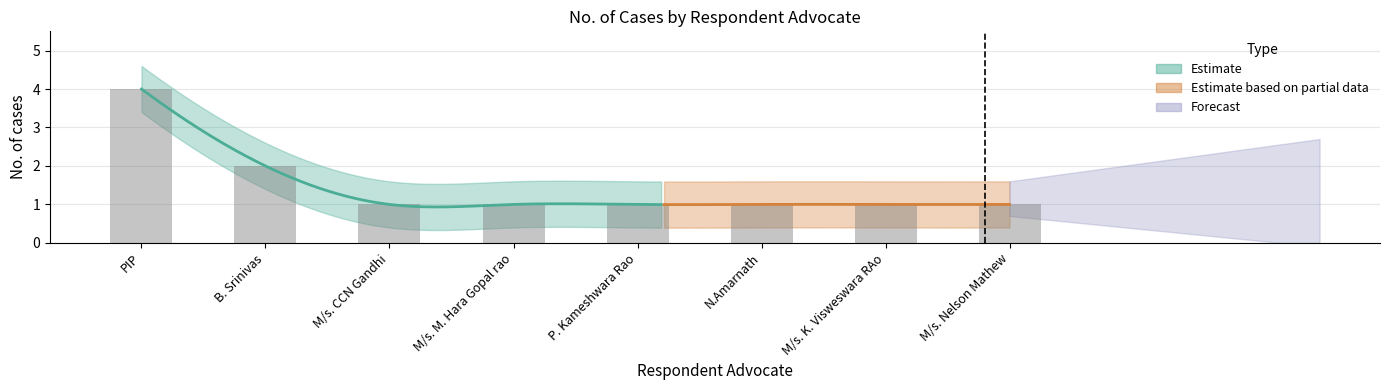

Which label corresponds to the smallest value in the chart?

M/s. CCN Gandhi